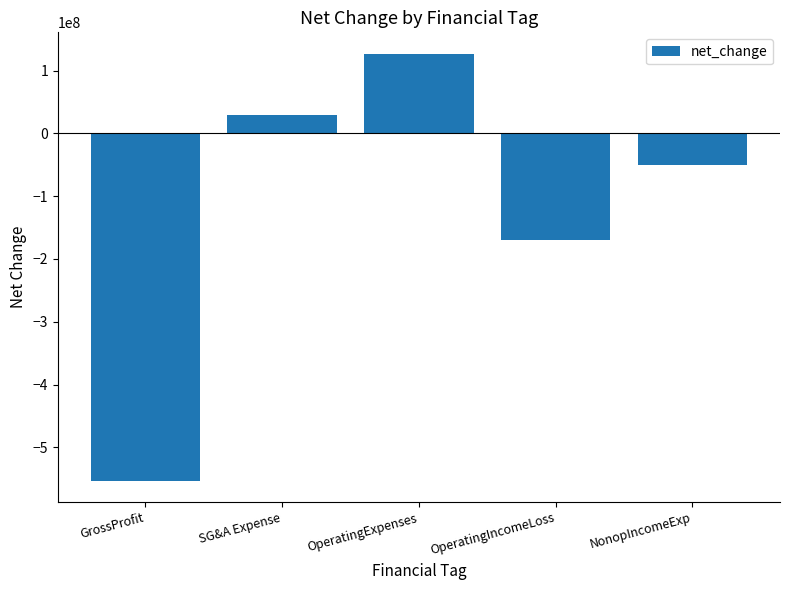

Rank the categories by value from highest to lowest.

OperatingExpenses, SG&A Expense, NonopIncomeExp, OperatingIncomeLoss, GrossProfit